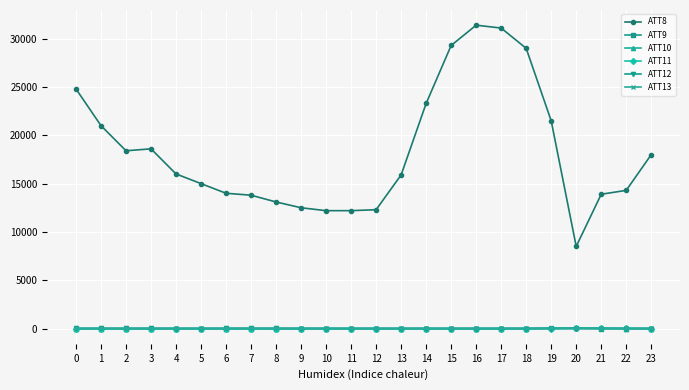

Which series has the largest total across all categories?

ATT8